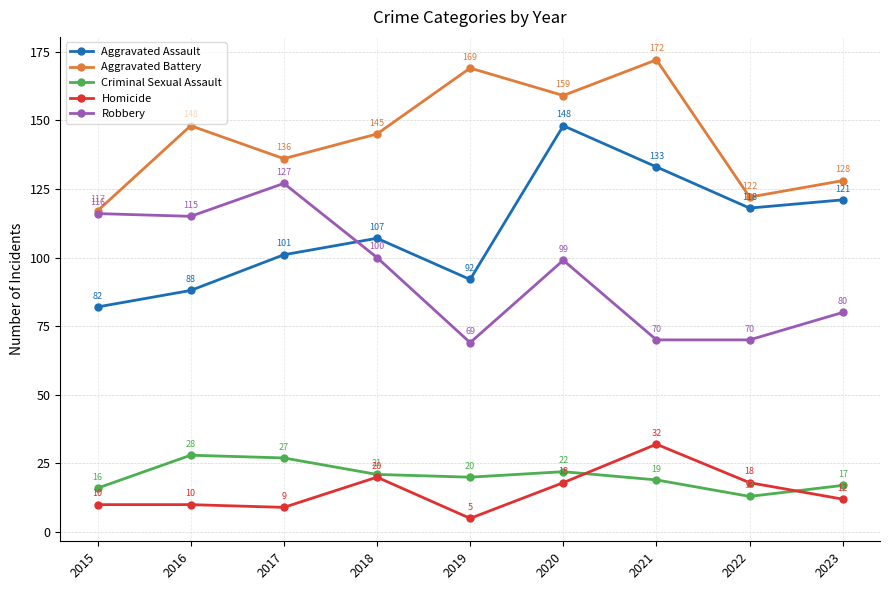

At which category does Robbery reach its first local peak?

2017